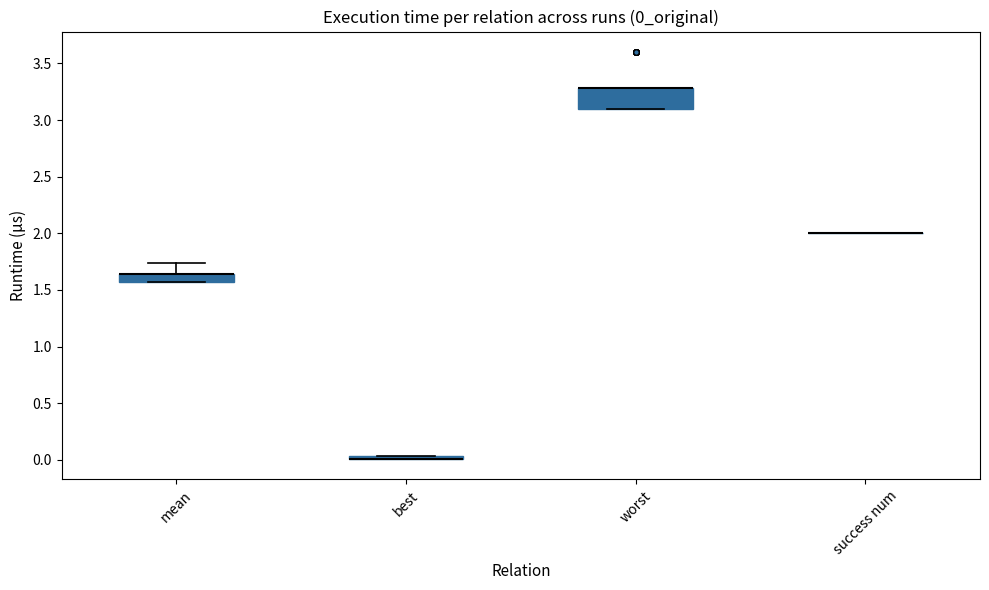

Comparing the boxes themselves (not the whiskers), which one is the tallest?

worst